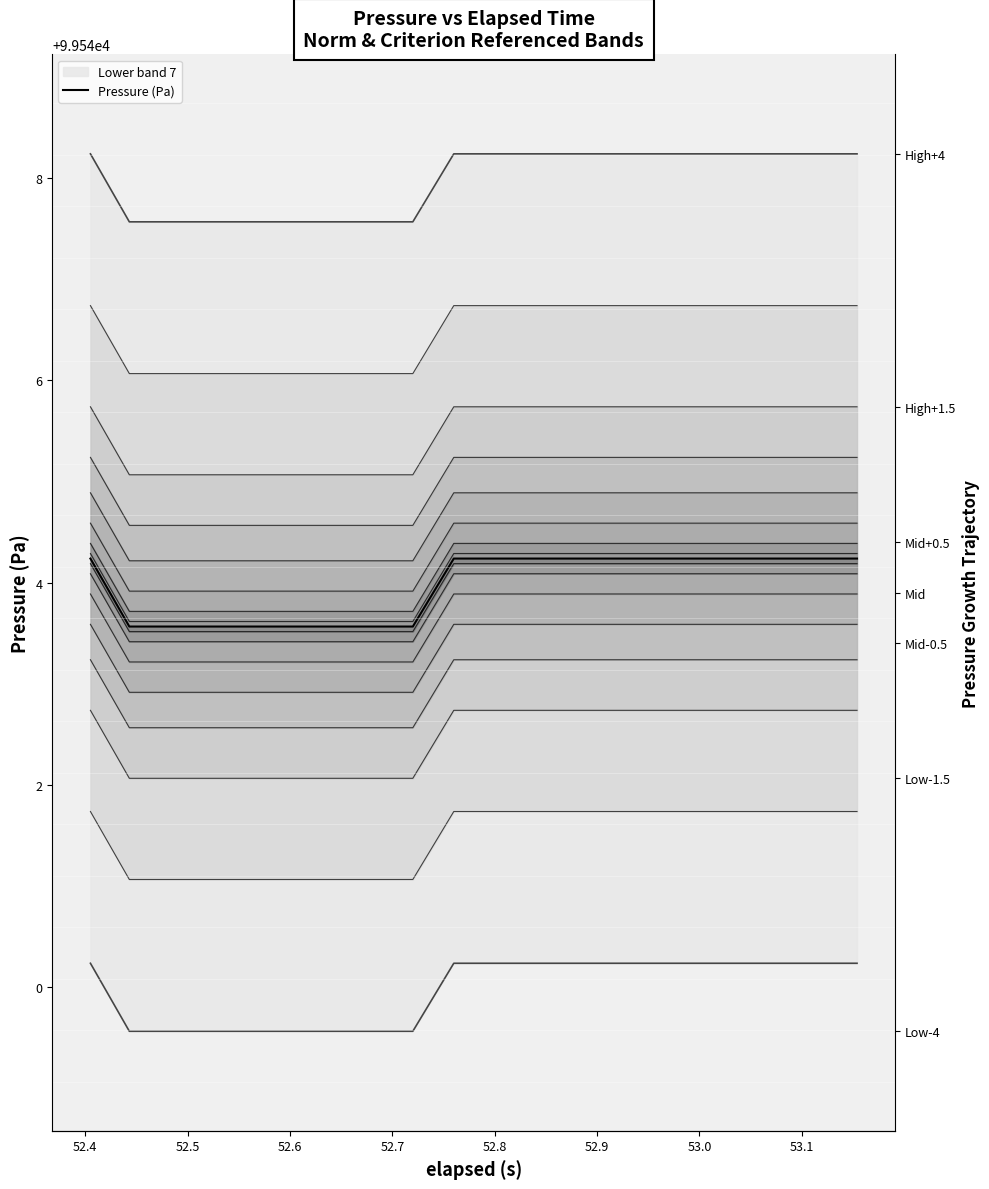

How many values are below 99544?

8